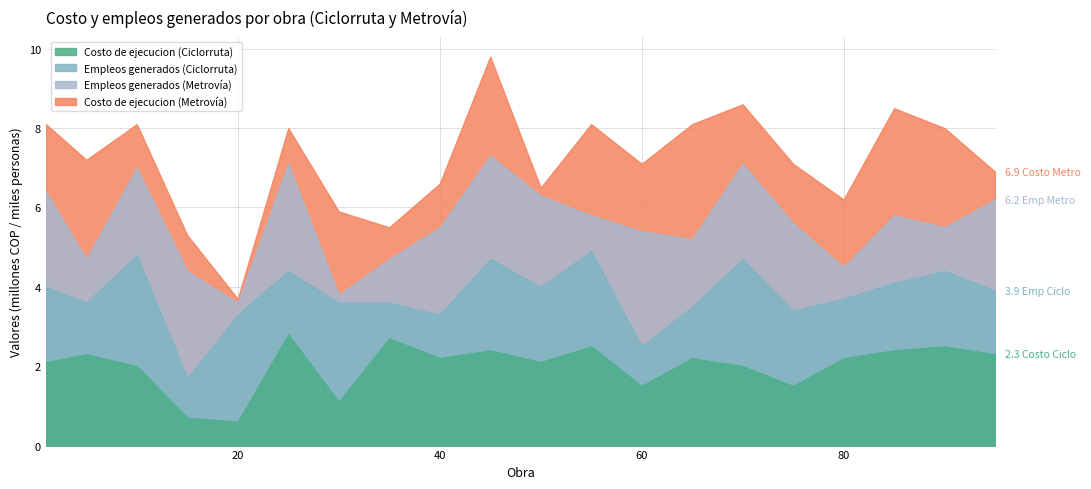

Which series has the widest spread of values?

Costo de ejecucion (Metrovía)